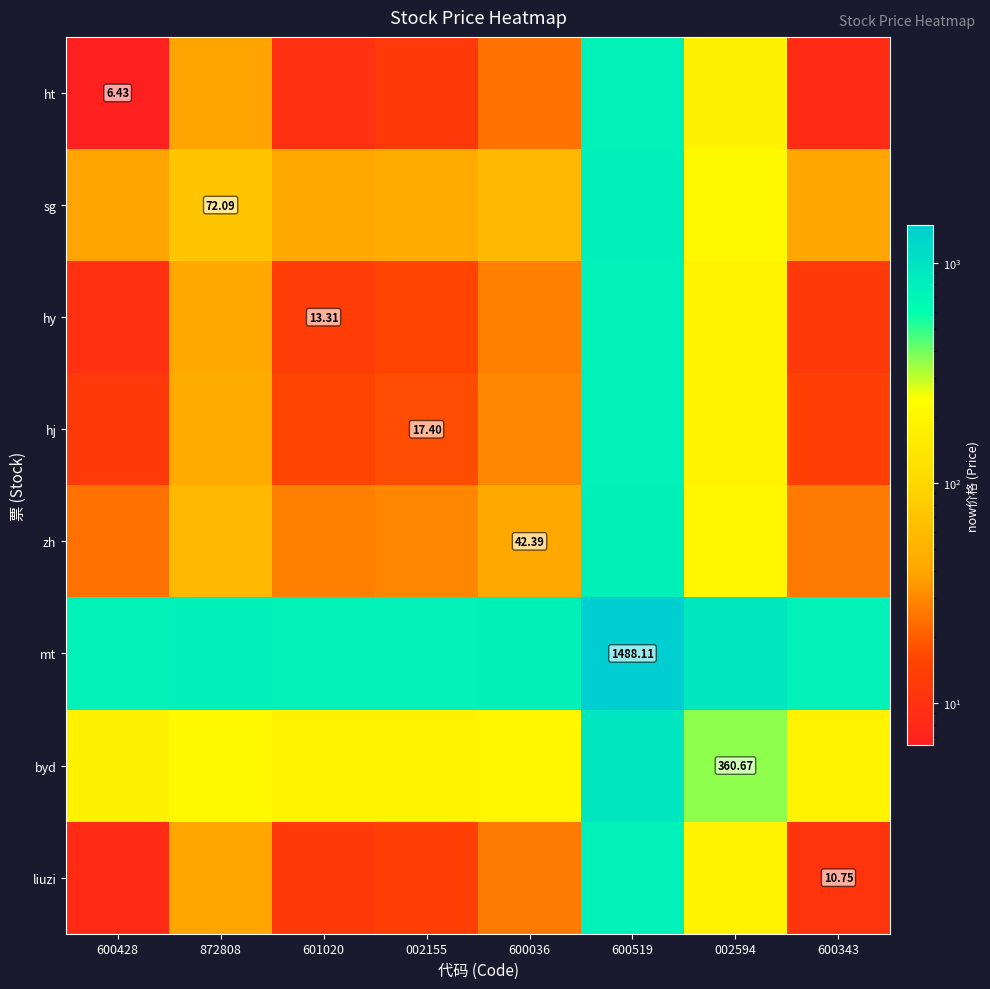

Which series has the widest spread of values?

ht